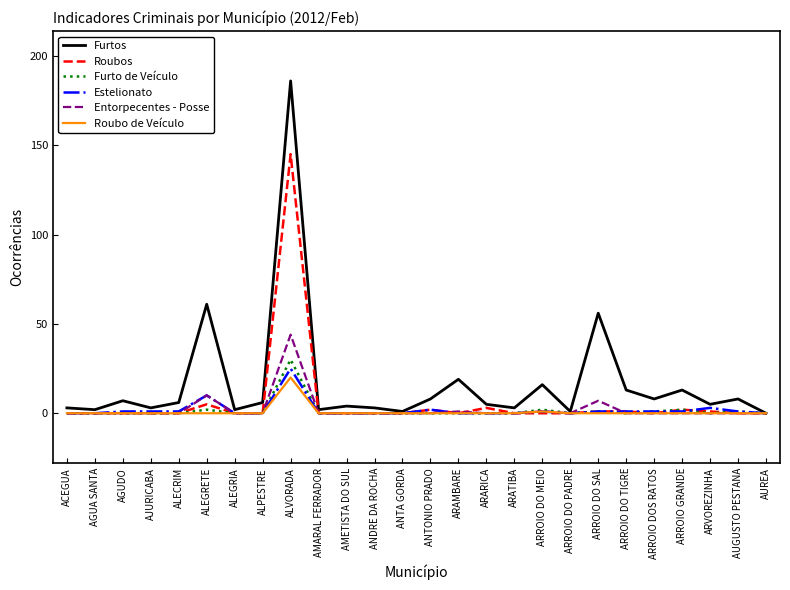

How many values in the Furtos series are below 6?

13